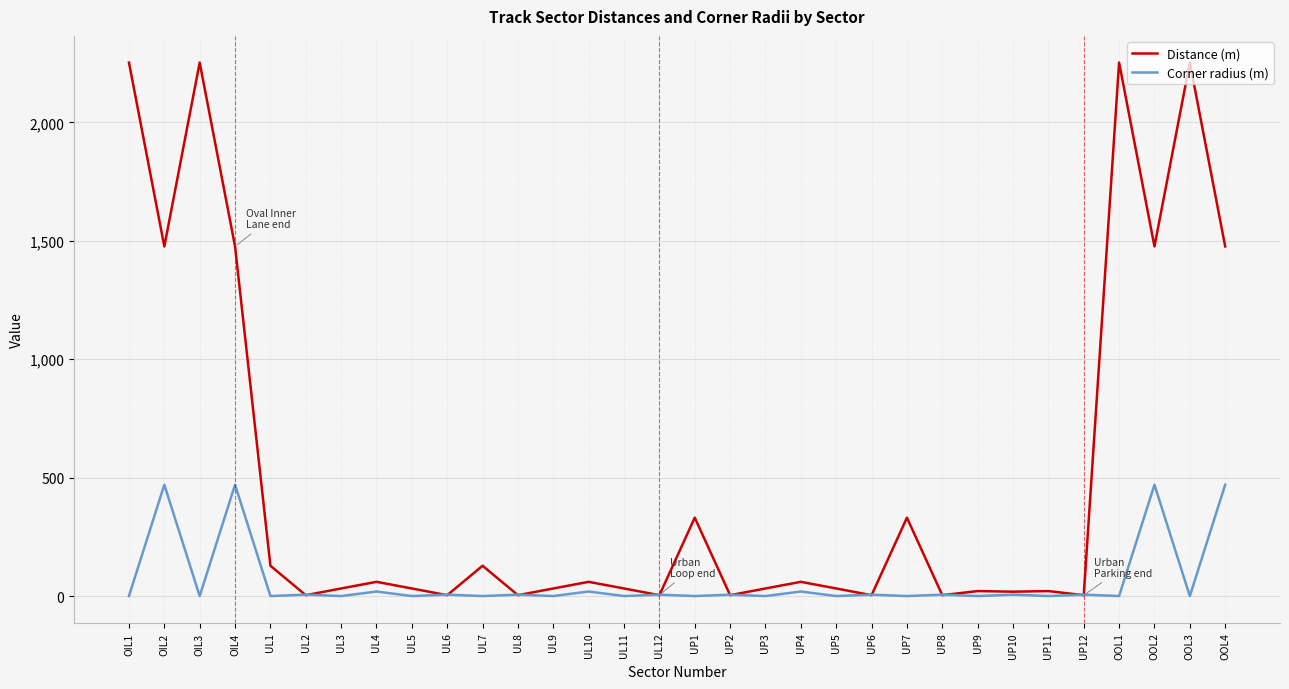

Is the value of Corner radius (m) at UL3 greater than the value of Distance (m) at OOL4?

No